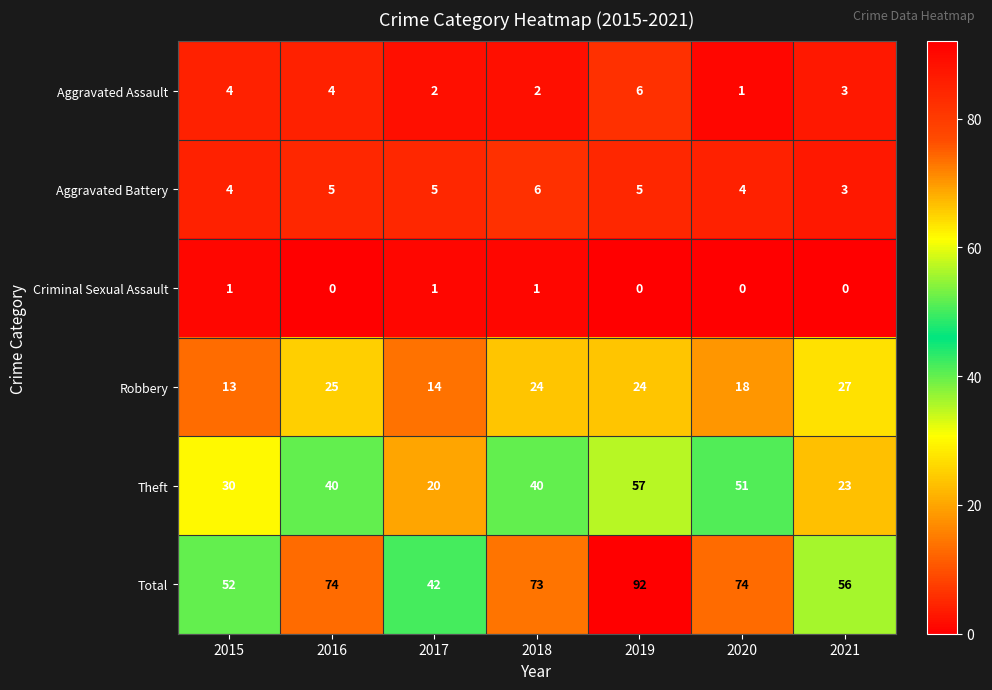

Which series has the widest spread of values?

Total